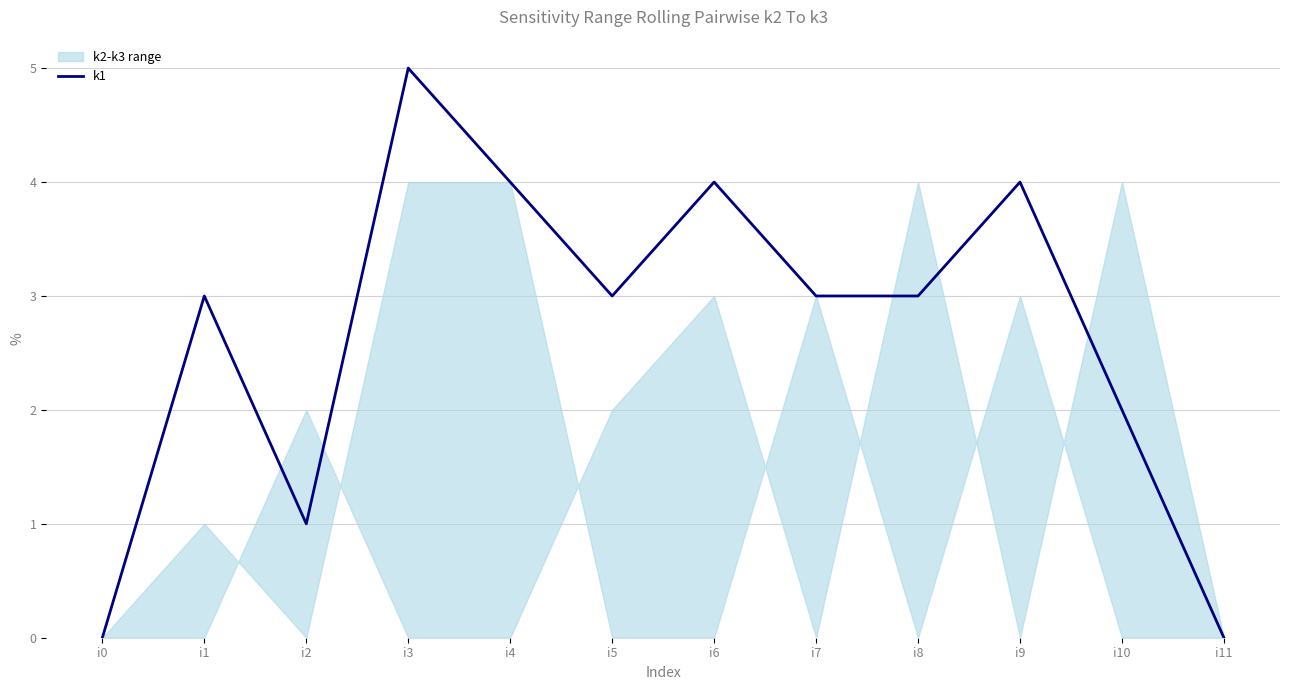

How many interior local valleys (lower than both neighbors) does the data have?

2